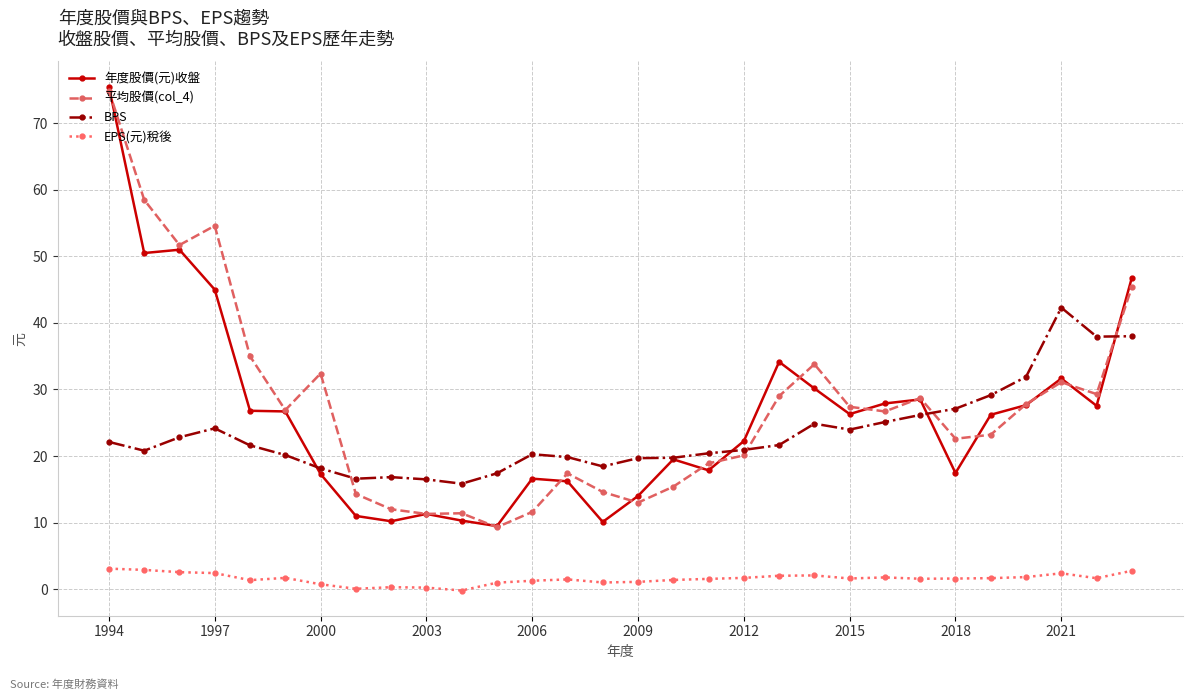

Which series has the largest range (max minus min)?

年度股價(元)收盤